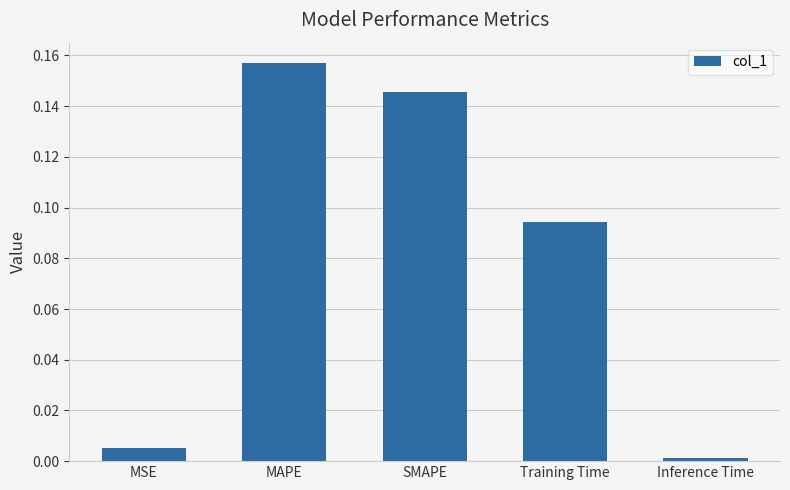

What is the change in value from MAPE to Inference Time?

-0.2